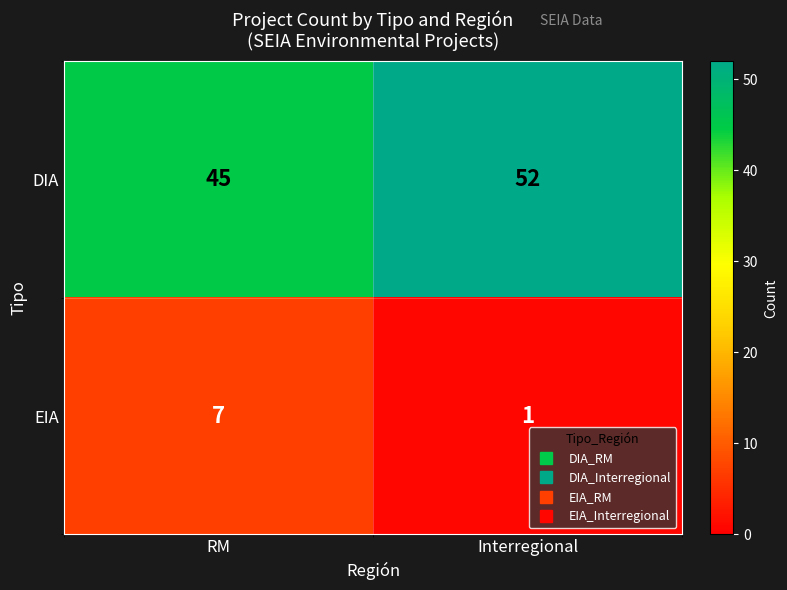

Where is DIA nearest to the value 48?

RM